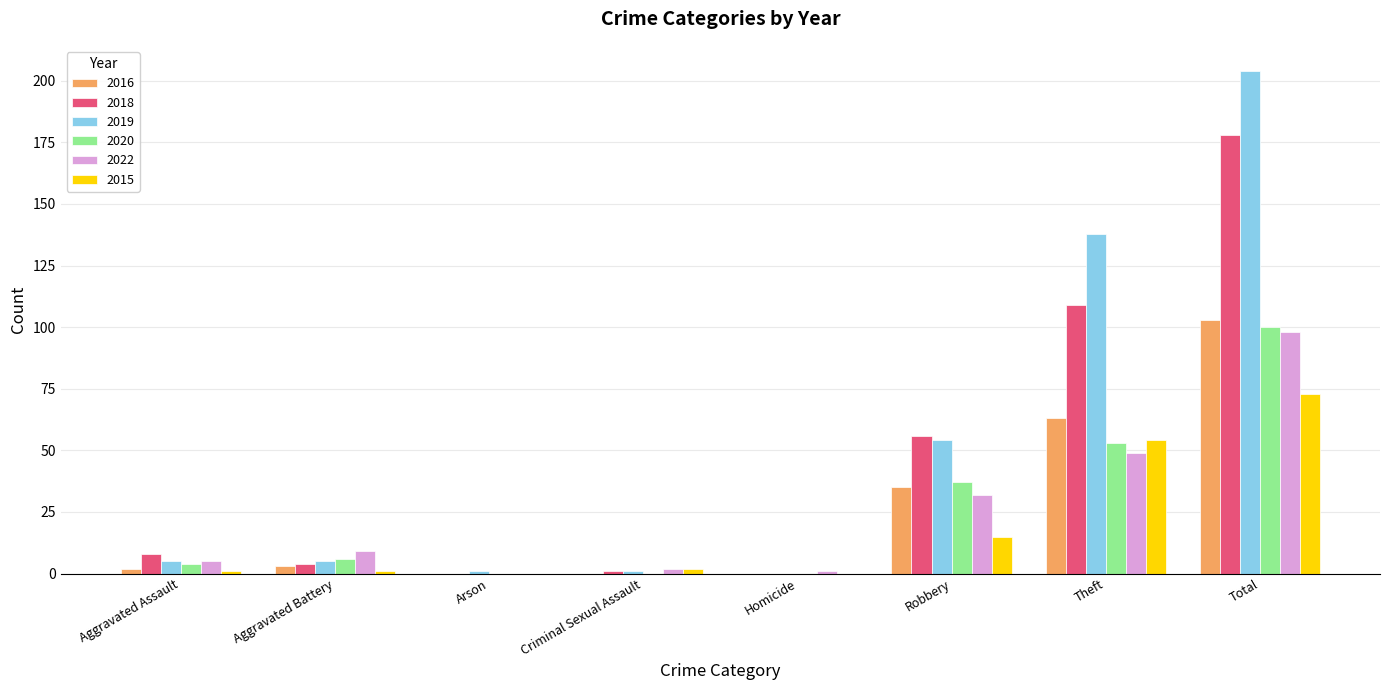

Reading right to left, list all the values displayed in this chart.

2016: 103	63	35	0	0	0	3	2
2018: 178	109	56	0	1	0	4	8
2019: 204	138	54	0	1	1	5	5
2020: 100	53	37	0	0	0	6	4
2022: 98	49	32	1	2	0	9	5
2015: 73	54	15	0	2	0	1	1